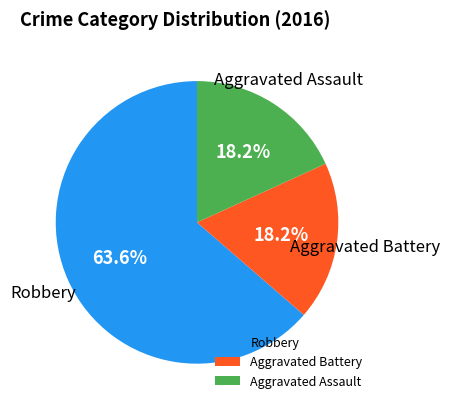

How much of the chart is everything except Aggravated Battery?

81.8%